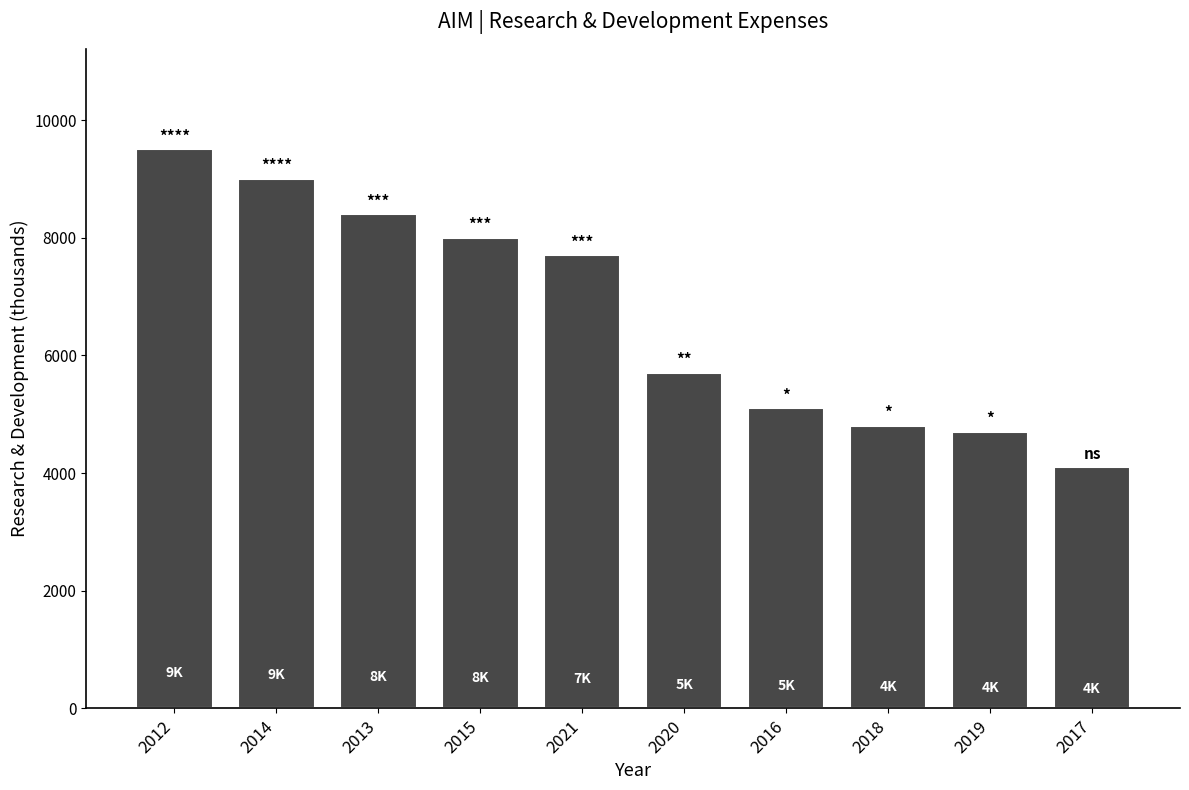

Approximately how many times larger is the value at 2019 compared to 2021?

0.6